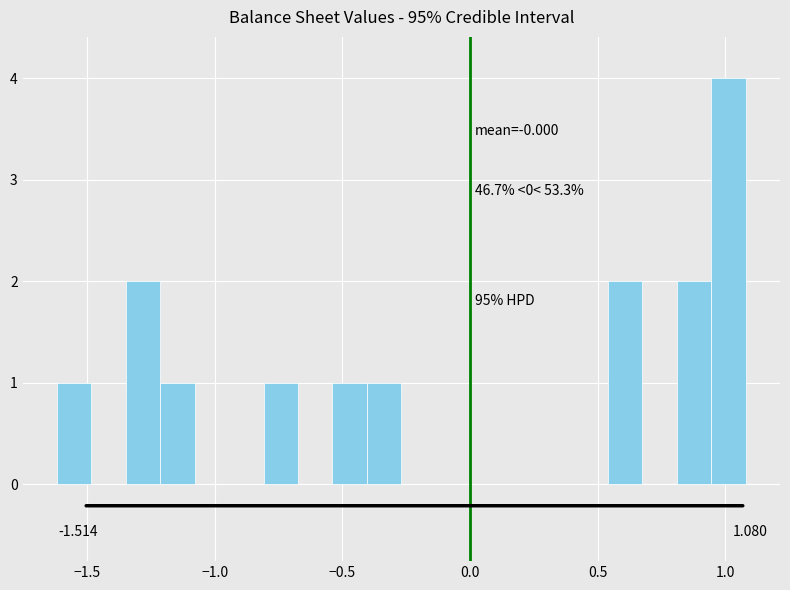

Read against the x-axis, roughly where is the centre of the tallest bar?

1.00